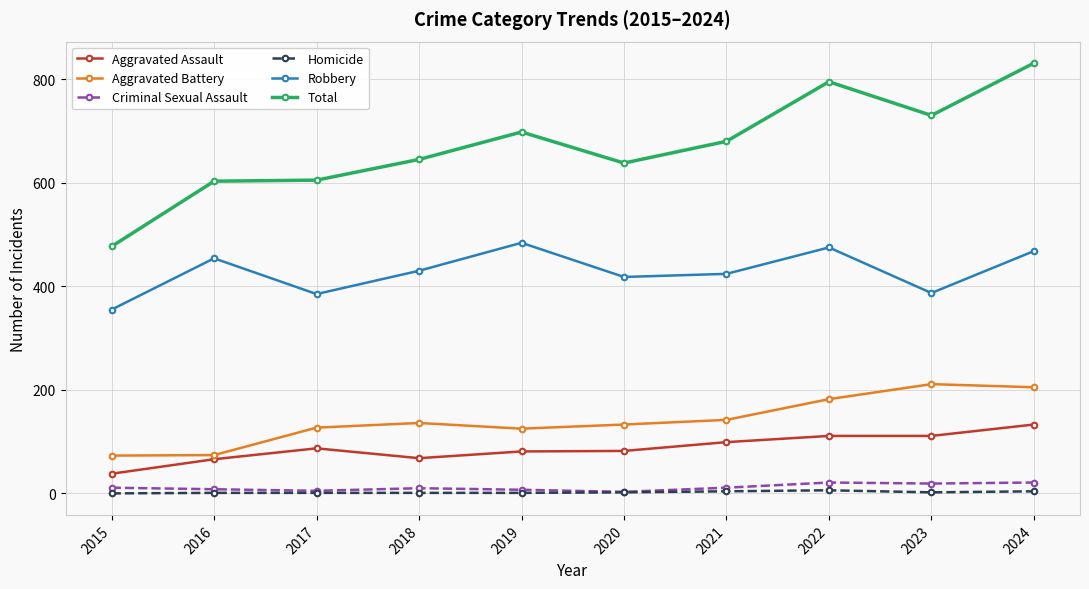

What is the minimum value for Aggravated Assault?

38